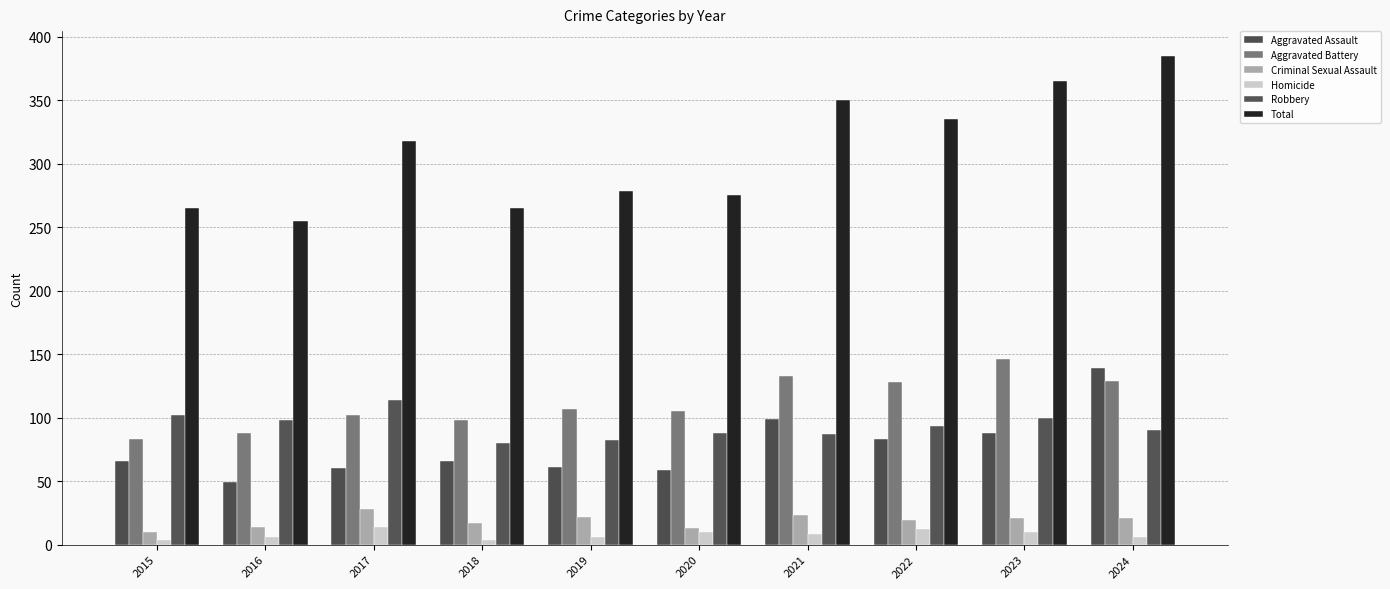

How many groups of bars are there?

10